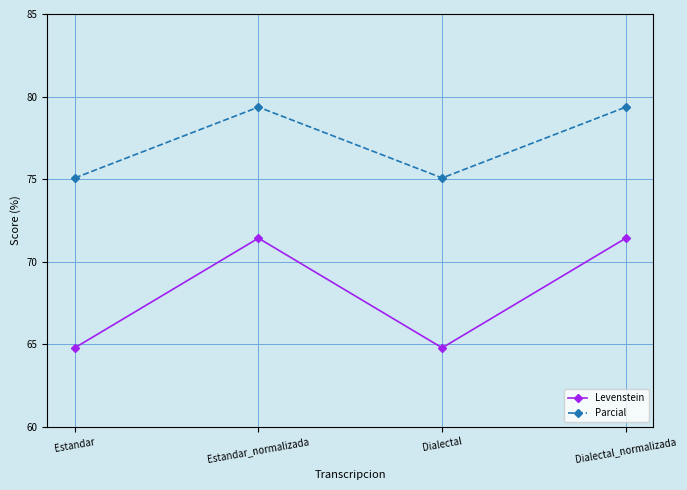

What is the difference between the maximum and minimum values in the Parcial series?

4.3